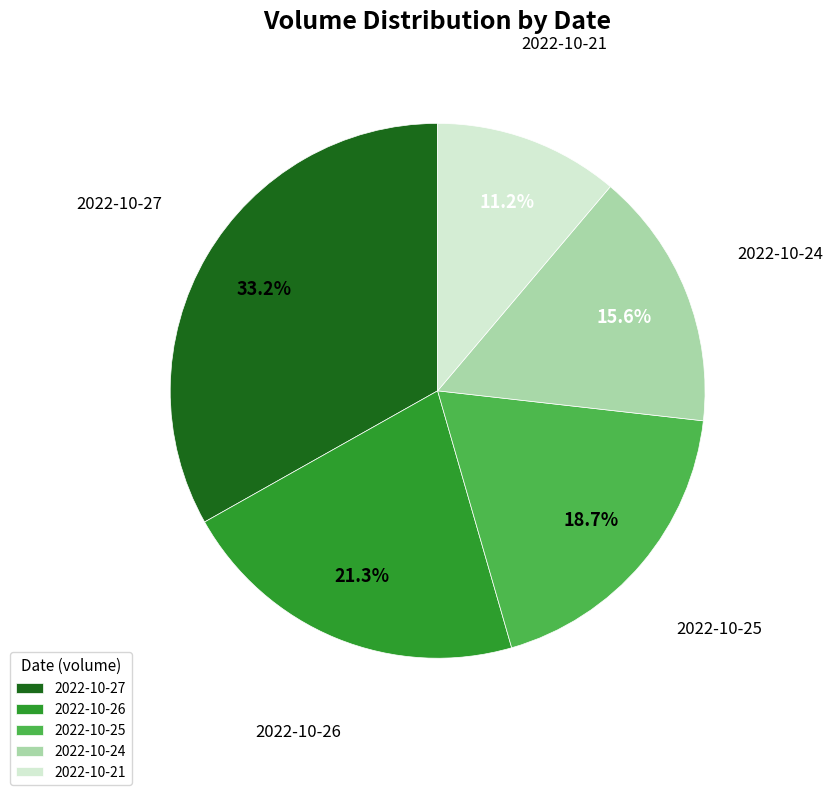

Combined, what portion of the pie is 2022-10-21 and 2022-10-25?

29.9%